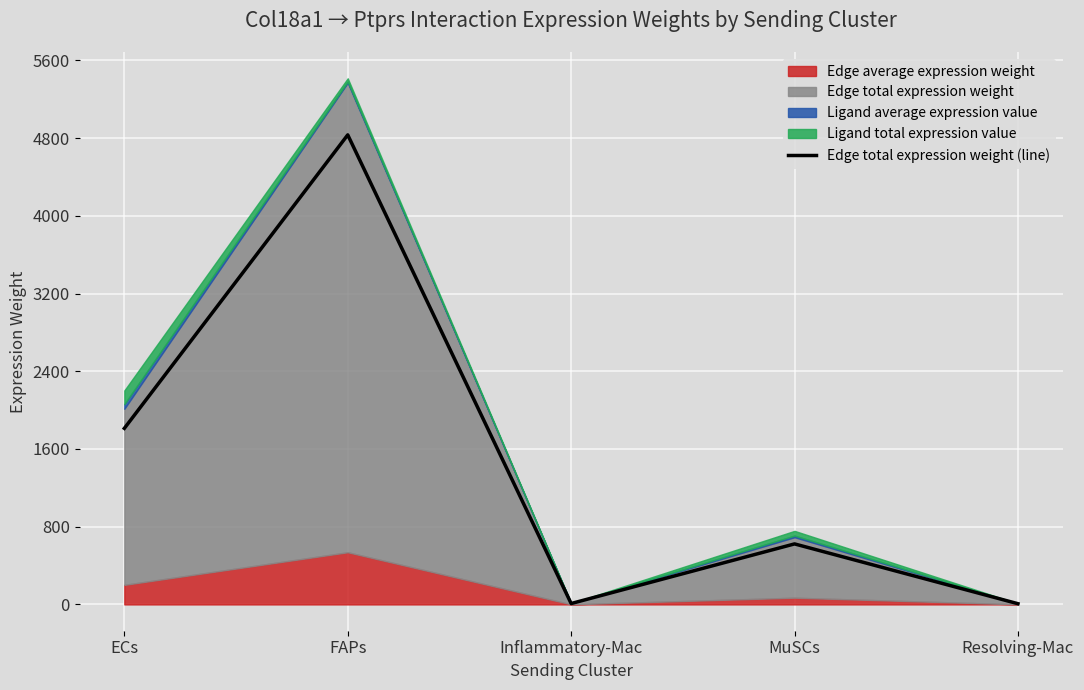

What is the difference between the values at MuSCs and Inflammatory-Mac?

613.6